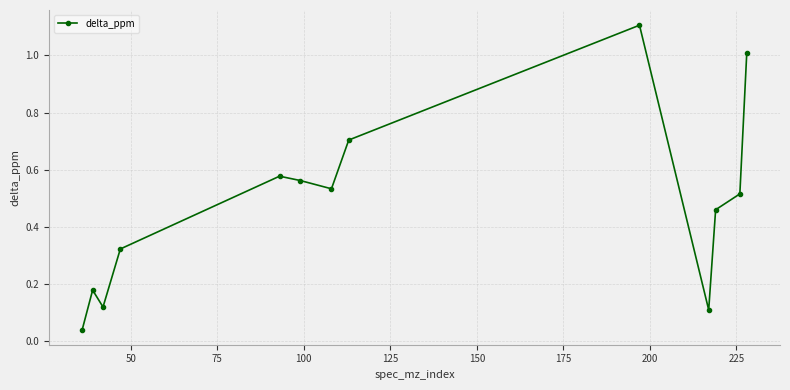

How many points are higher than both their immediate neighbors (excluding endpoints)?

3